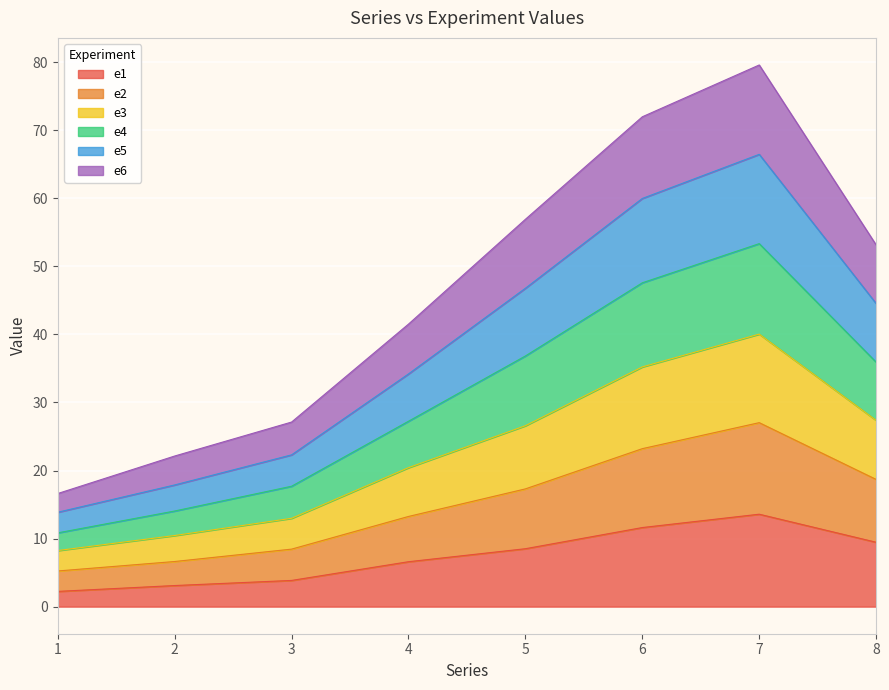

Which series has the widest spread of values?

e3